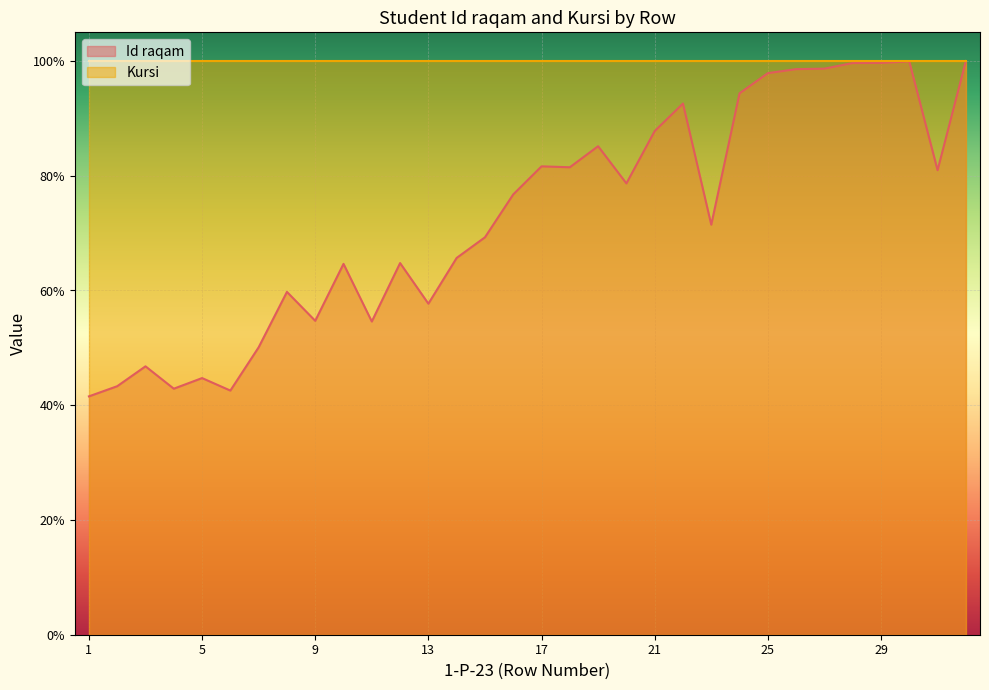

What is the difference between the maximum and minimum values?

58.5